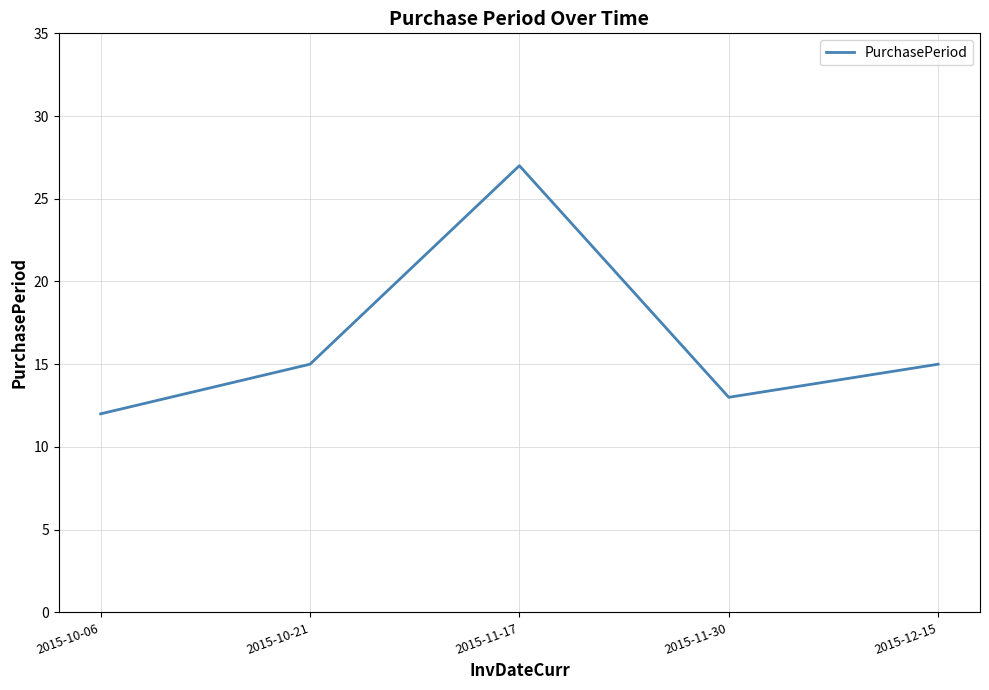

Which label corresponds to the smallest value in the chart?

2015-10-06